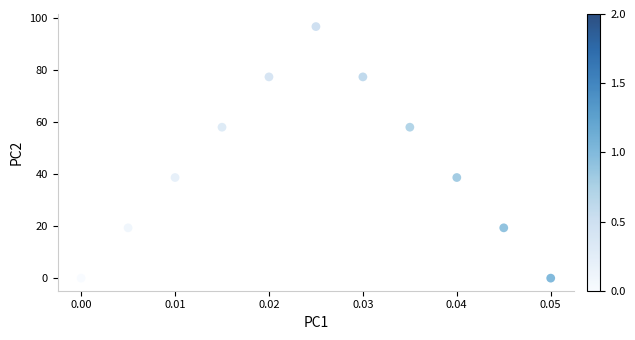

What is the range of Y values (max minus min)?

96.6